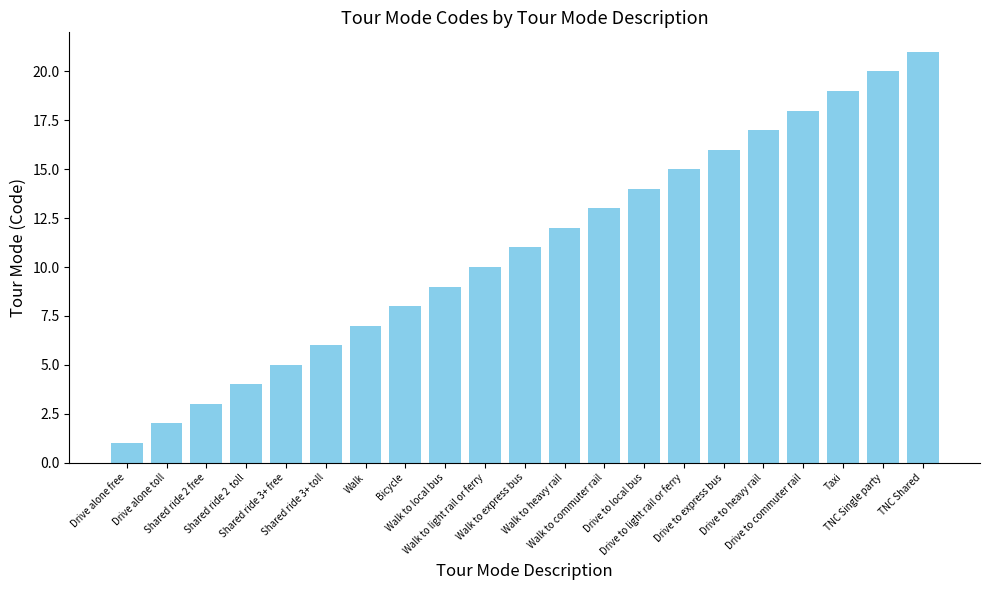

Rank the categories by value from highest to lowest.

TNC Shared, TNC Single party, Taxi, Drive to commuter rail, Drive to heavy rail, Drive to express bus, Drive to light rail or ferry, Drive to local bus, Walk to commuter rail, Walk to heavy rail, Walk to express bus, Walk to light rail or ferry, Walk to local bus, Bicycle, Walk, Shared ride 3+ toll, Shared ride 3+ free, Shared ride 2  toll, Shared ride 2 free, Drive alone toll, Drive alone free